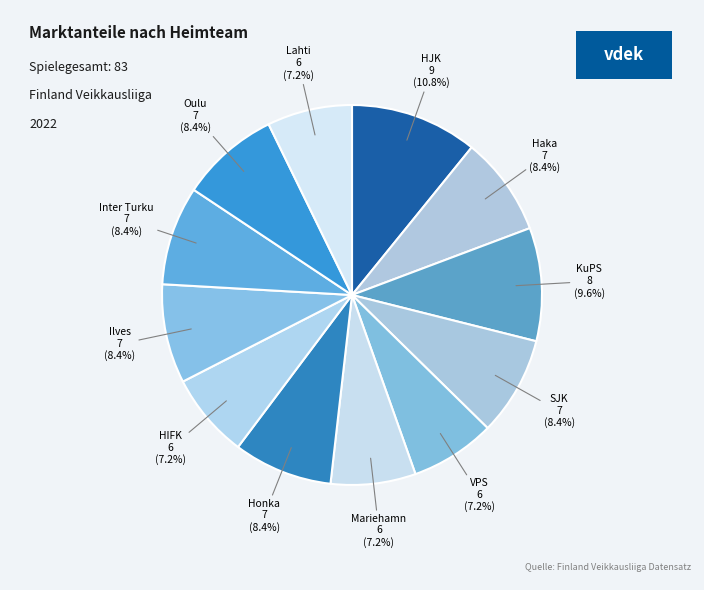

Count the number of slices in the pie.

12